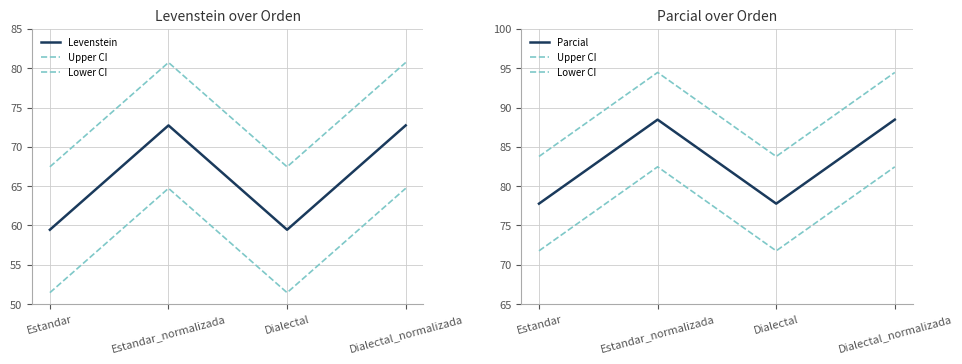

Count the number of categories in the chart.

4